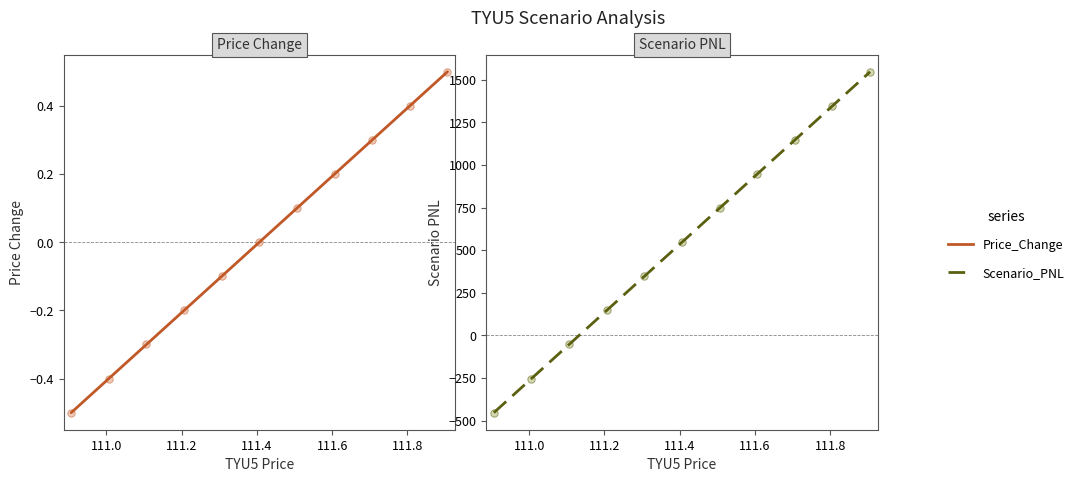

Is the value of Price_Change at 10 greater than the value of Scenario_PNL at 111.0?

Yes